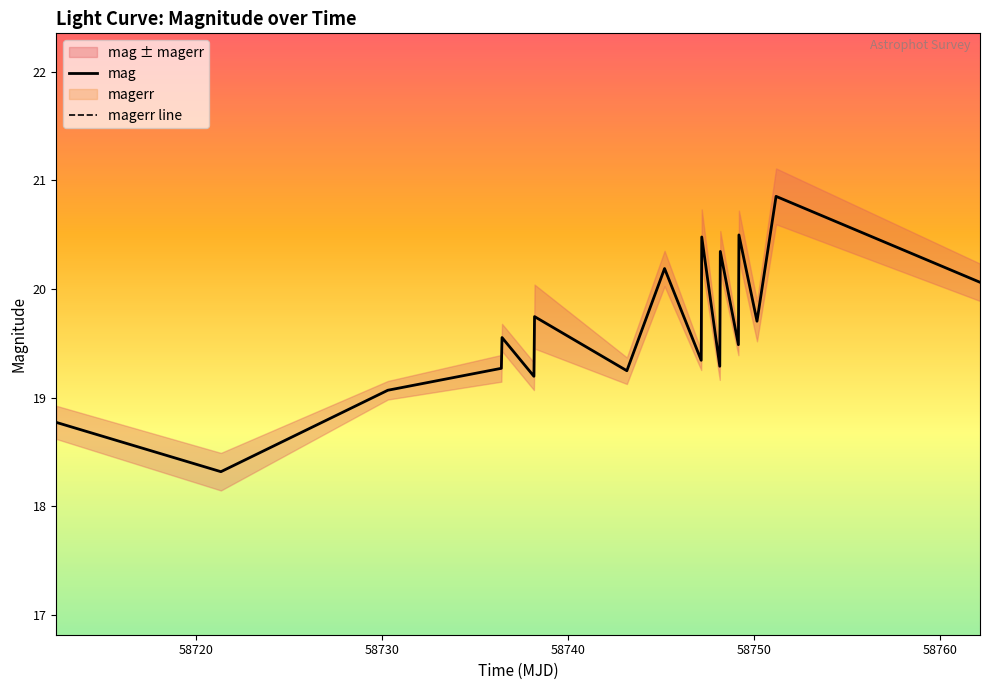

What is the maximum value for mag?

20.9